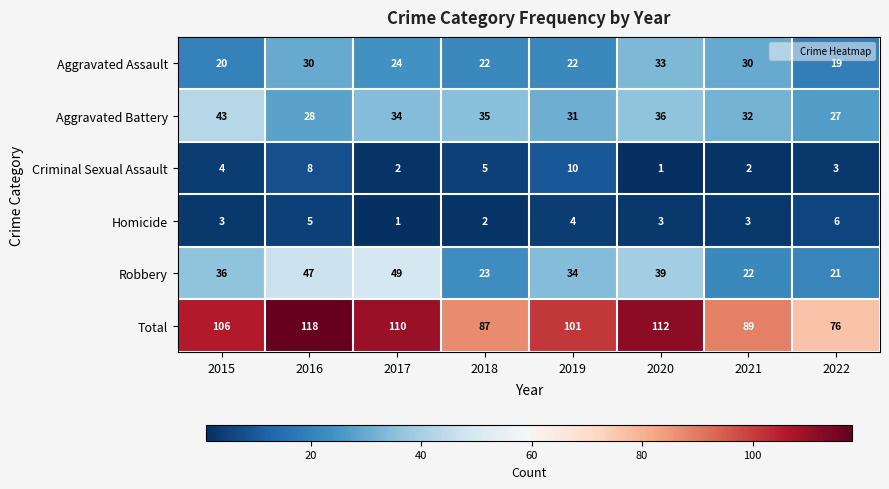

Count the Criminal Sexual Assault values in the range 2 to 8.

6